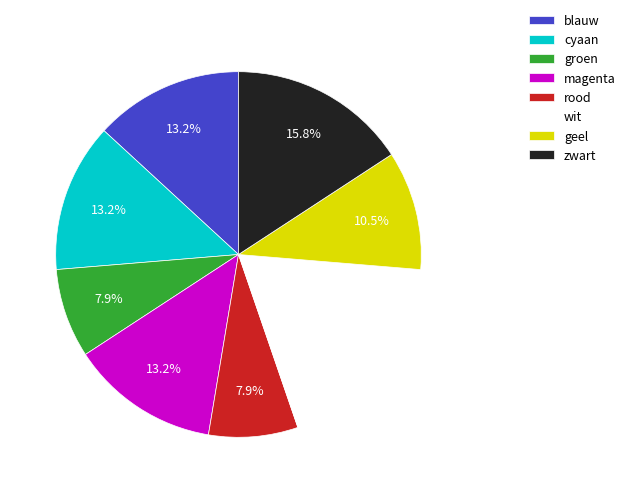

To the nearest percent, what portion does rood represent?

8%